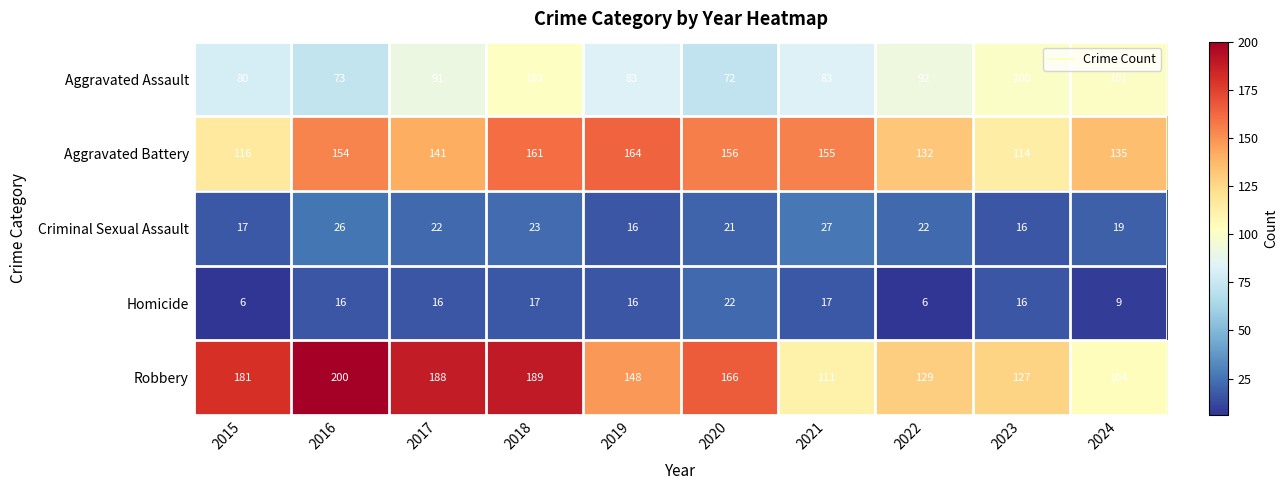

What is the sum of the Robbery values at 2024 and 2020?

270